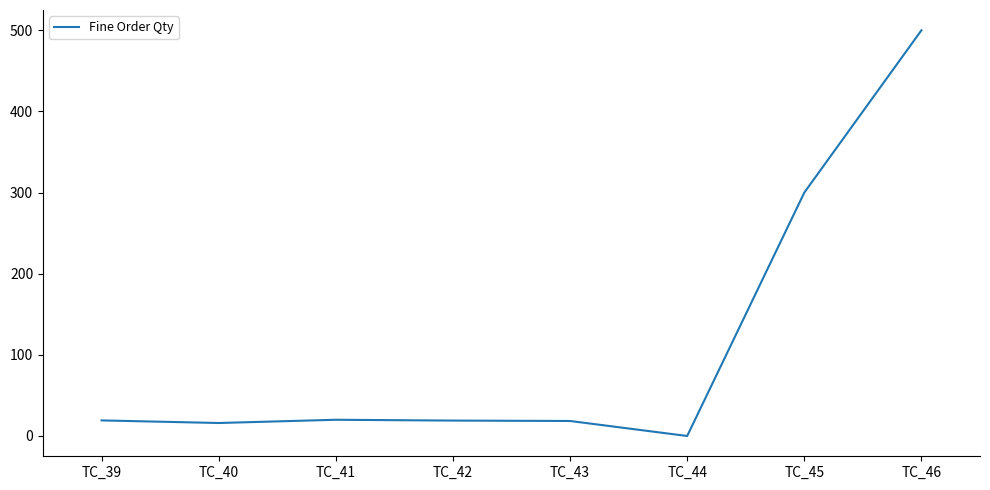

How many values are below 19?

3